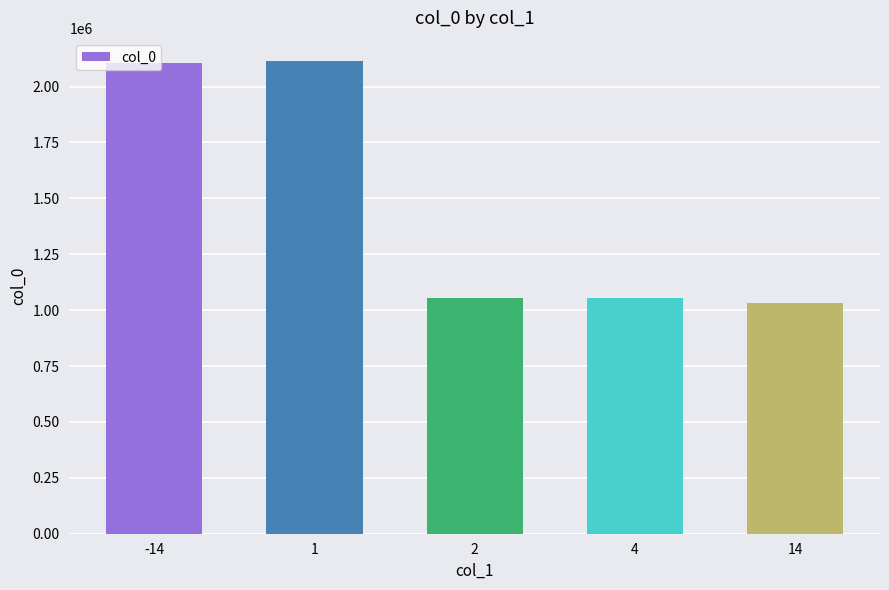

The value at 2 is 1052289. True or false?

True